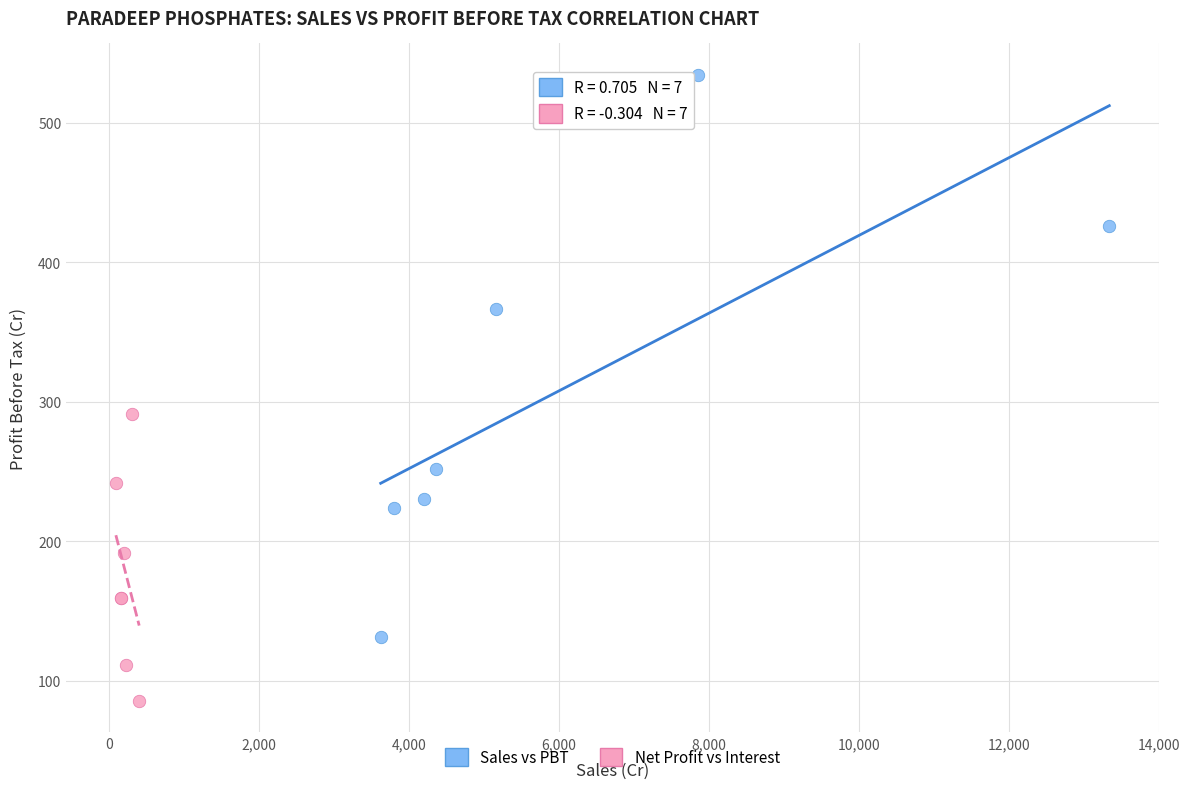

Which series contains the lowest Y value?

Net Profit vs Interest